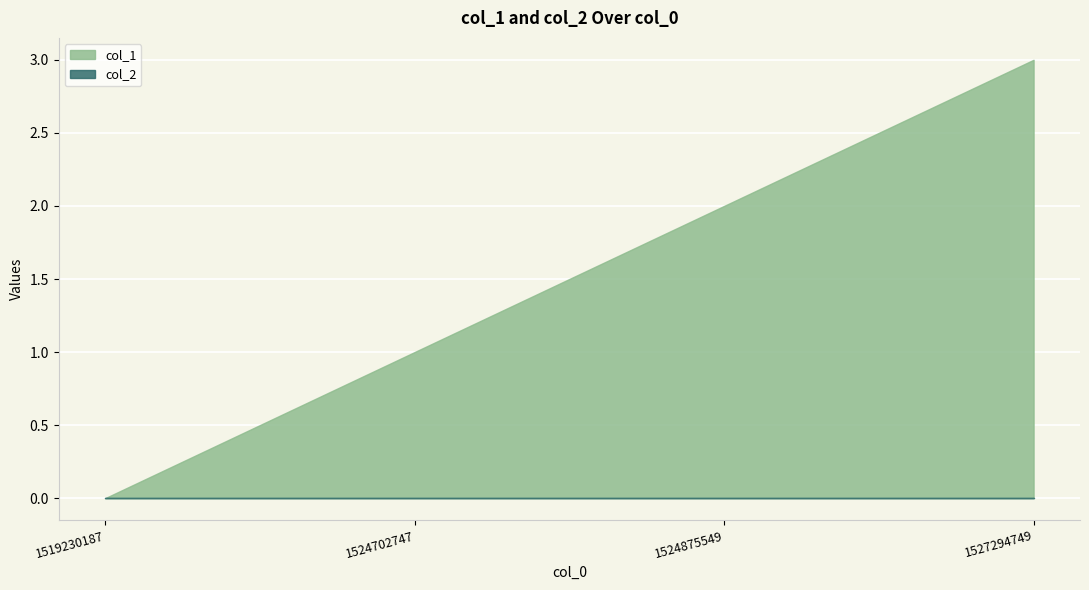

True or false: col_1 and col_2 cross at least once.

False